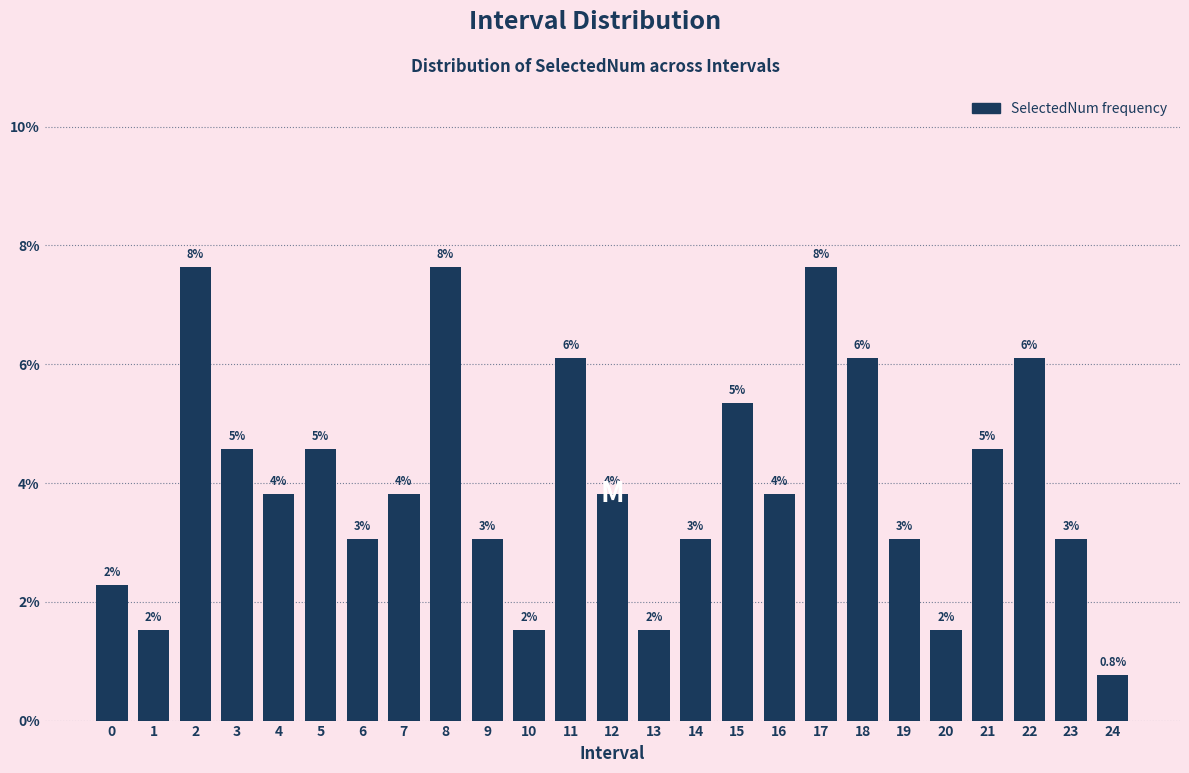

Does the chart contain any negative values?

No